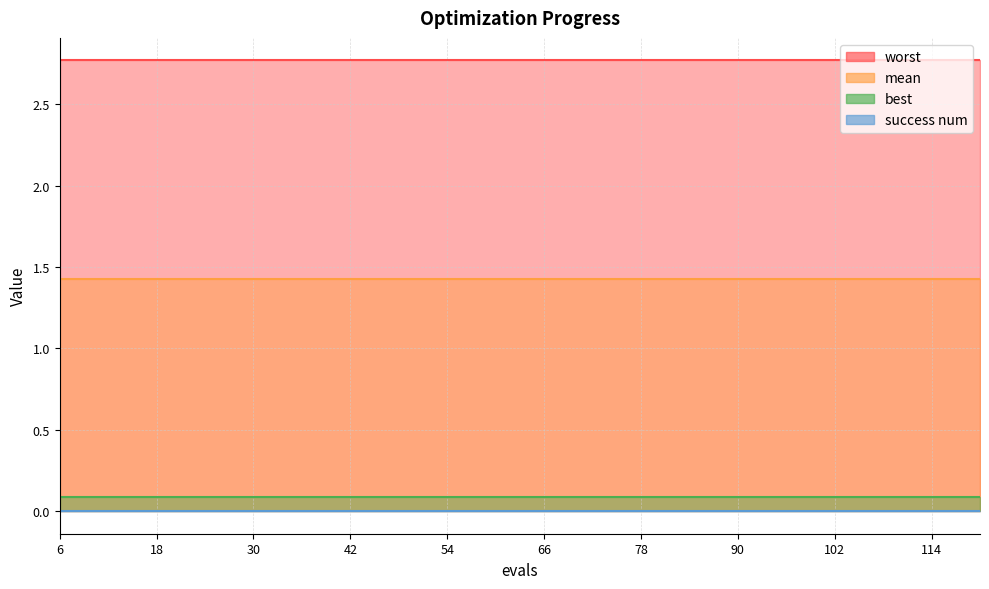

True or false: worst has more than 2 points higher than both neighbors.

False